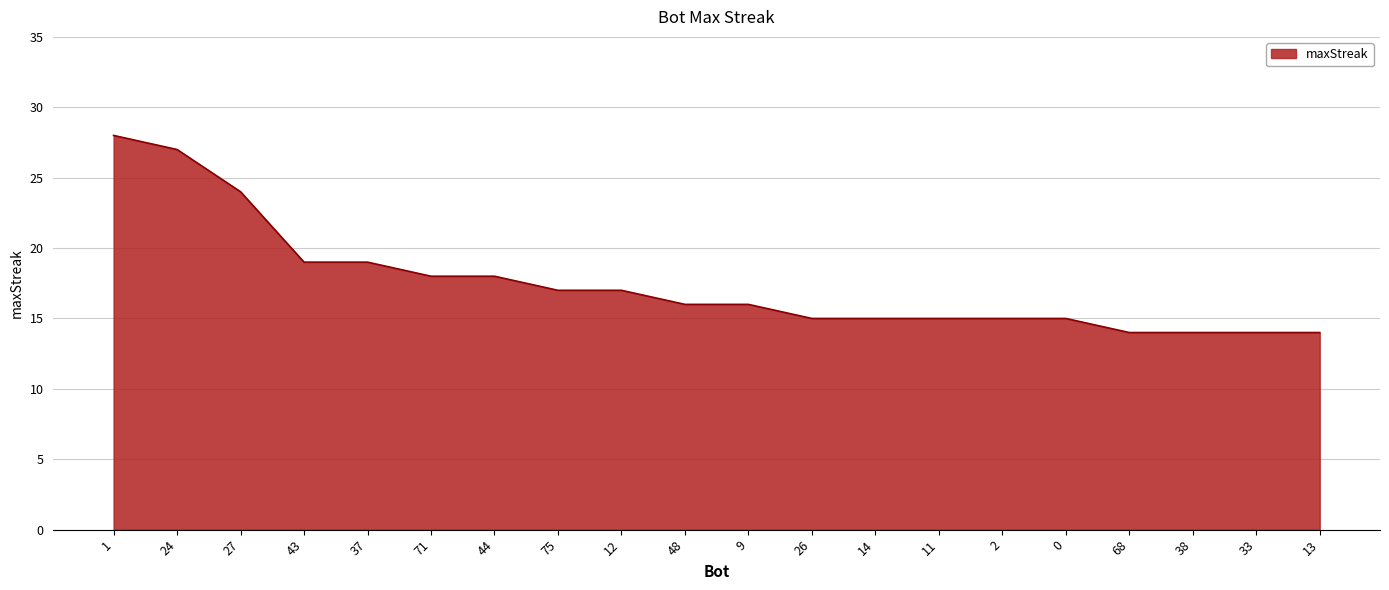

The value at 37 is 19. True or false?

True